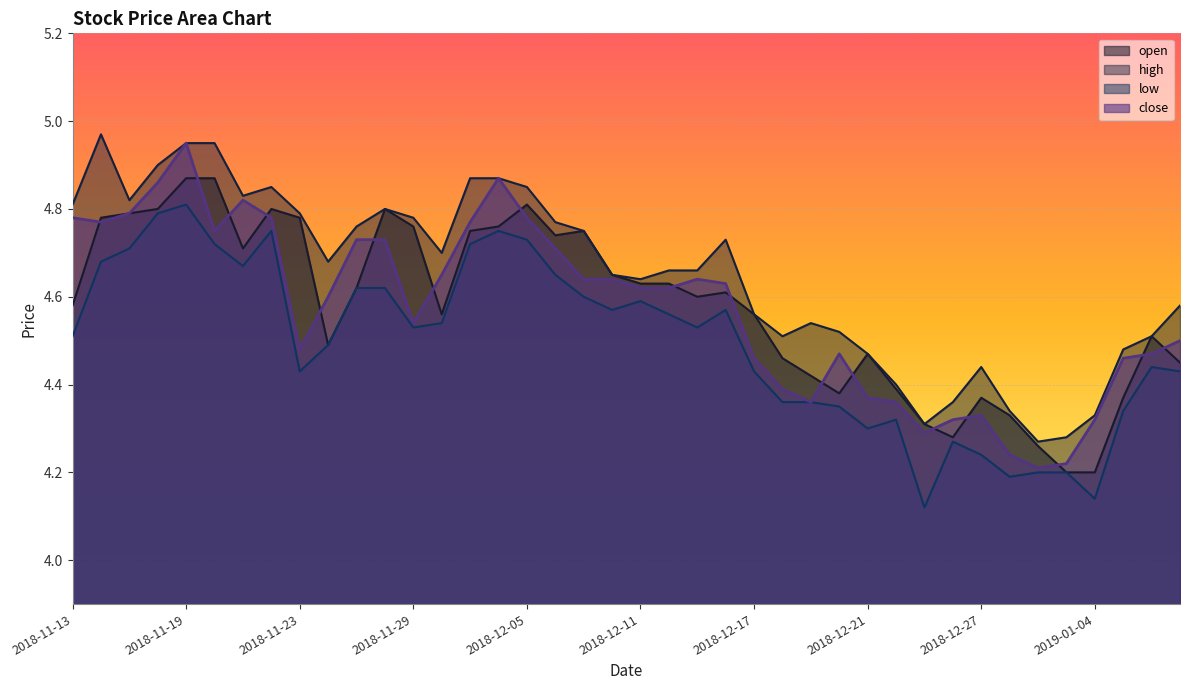

True or false: high and close intersect in this chart.

False